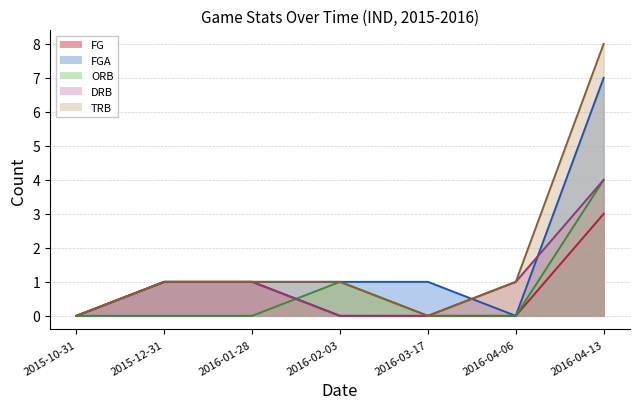

At how many categories does at least one series exceed 6?

1